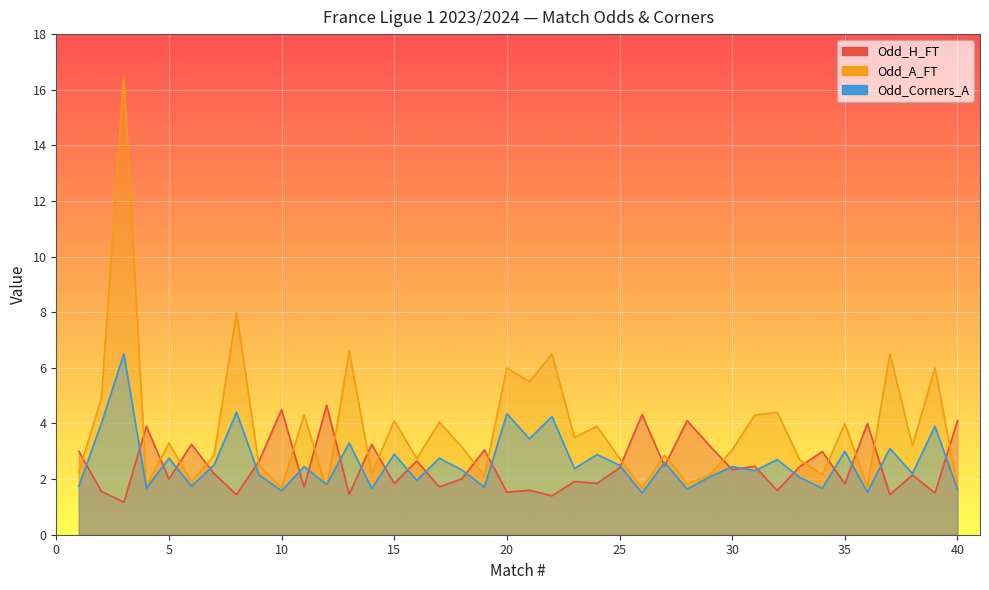

What is the lowest value of the Odd_A_FT series?

1.7